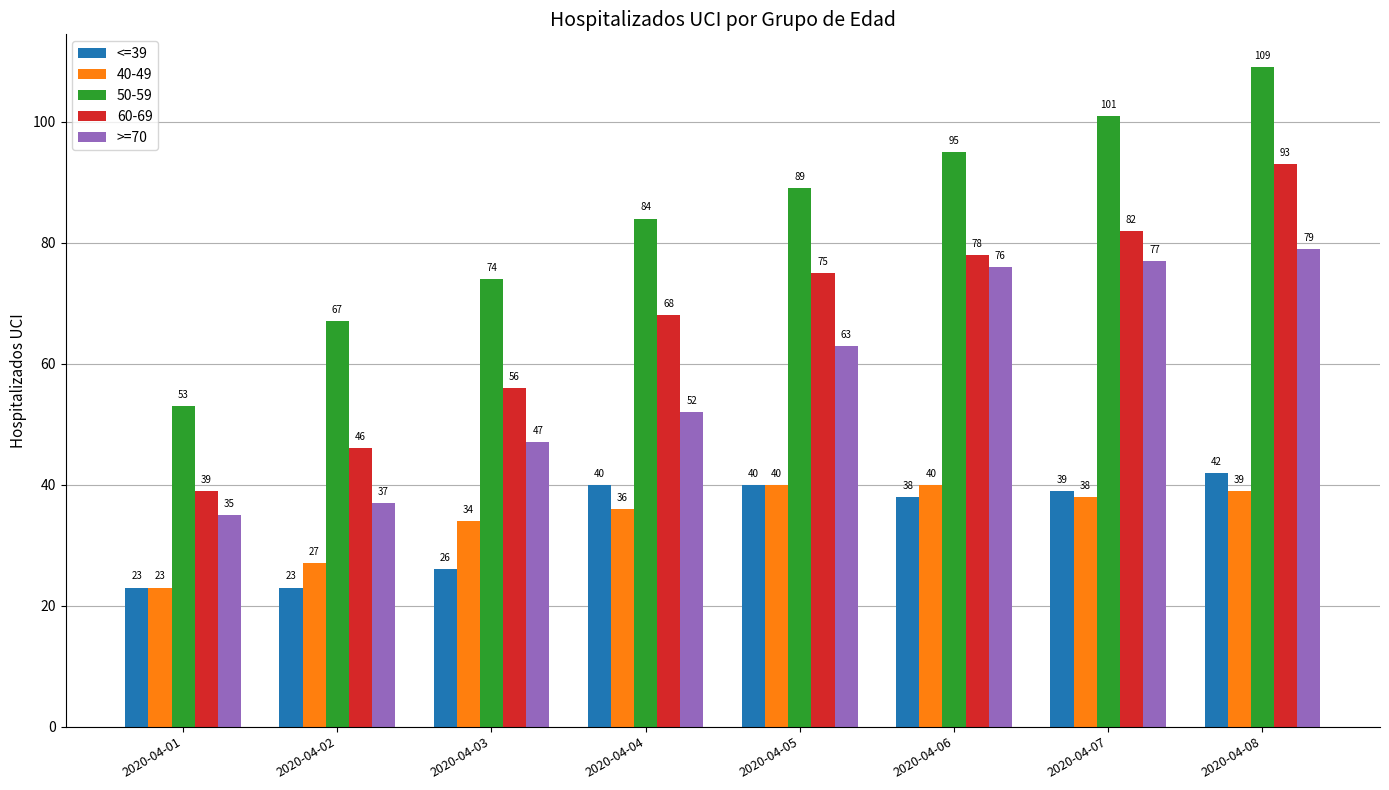

Which series has the largest range (max minus min)?

50-59